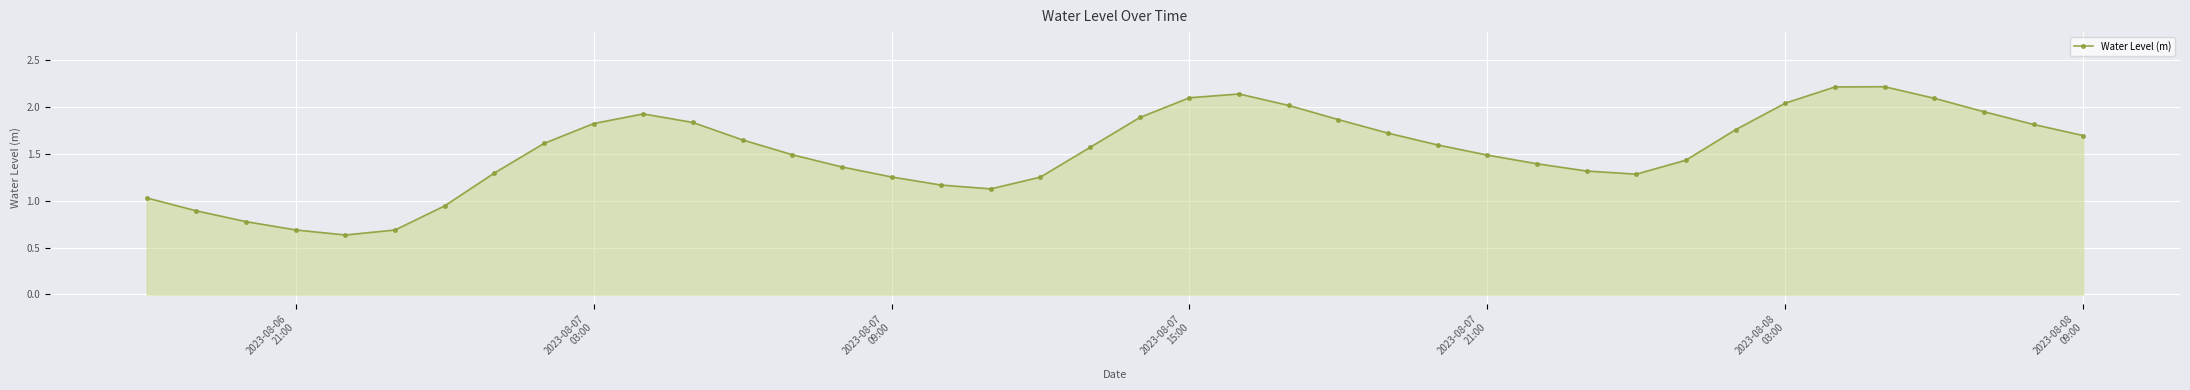

What is the value of the 4th point from the left?

0.7